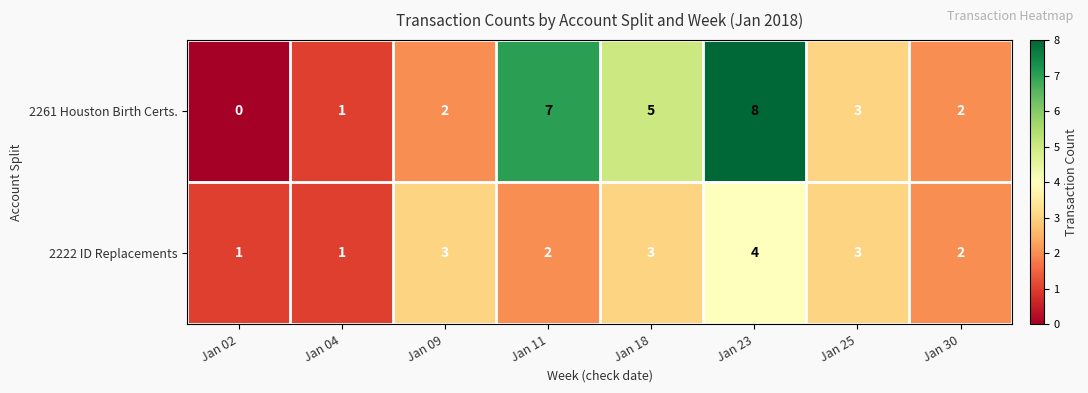

The value of 2261 Houston Birth Certs. at Jan 25 is 1. True or false?

False